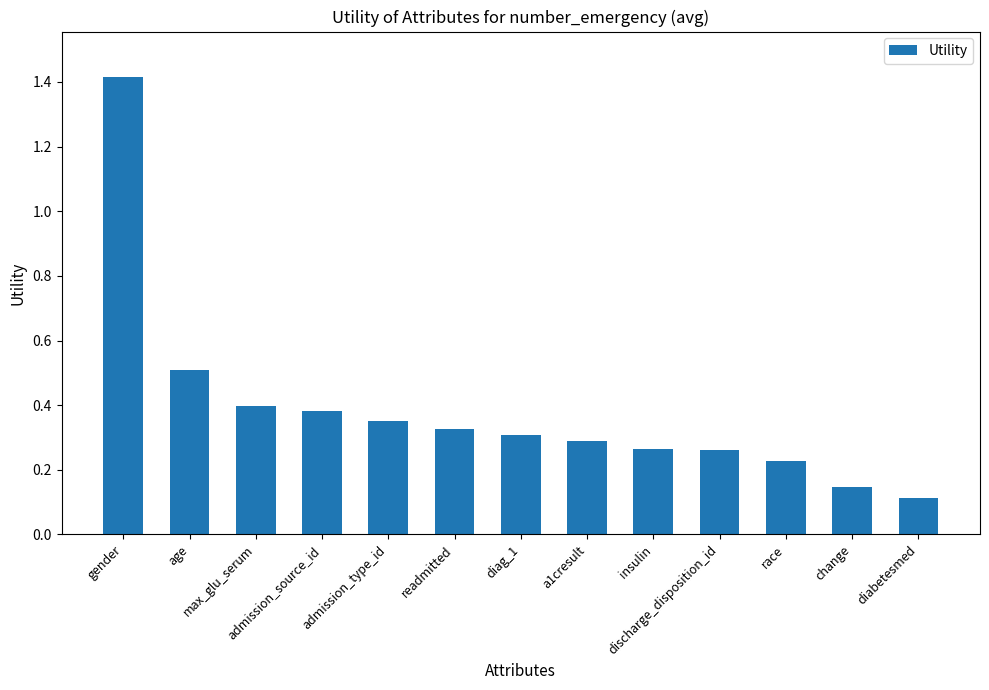

Is it true that the value at diabetesmed is 0.1?

True